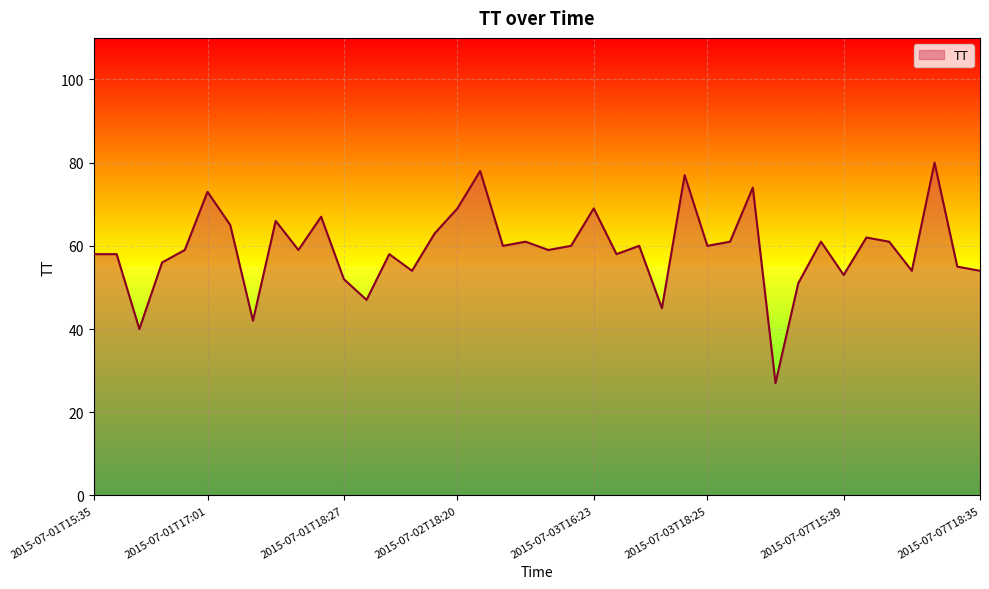

Reading right to left, list all the values displayed in this chart.

54	55	80	54	61	62	53	61	51	27	74	61	60	77	45	60	58	69	60	59	61	60	78	69	63	54	58	47	52	67	59	66	42	65	73	59	56	40	58	58